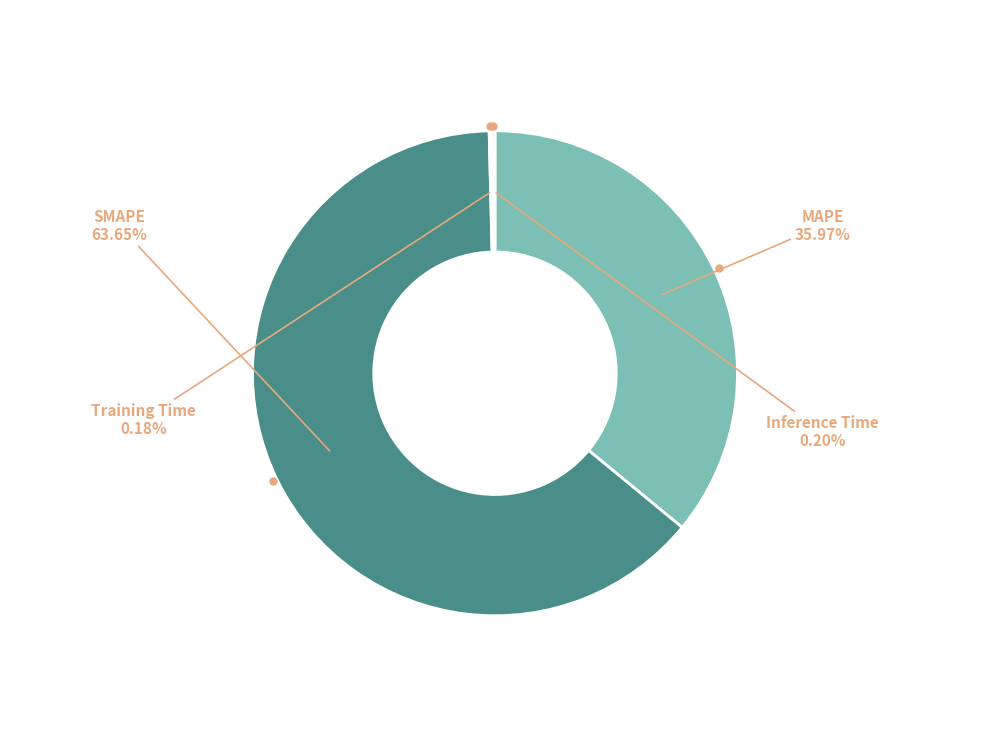

Is there any slice that represents more than half of the pie?

Yes